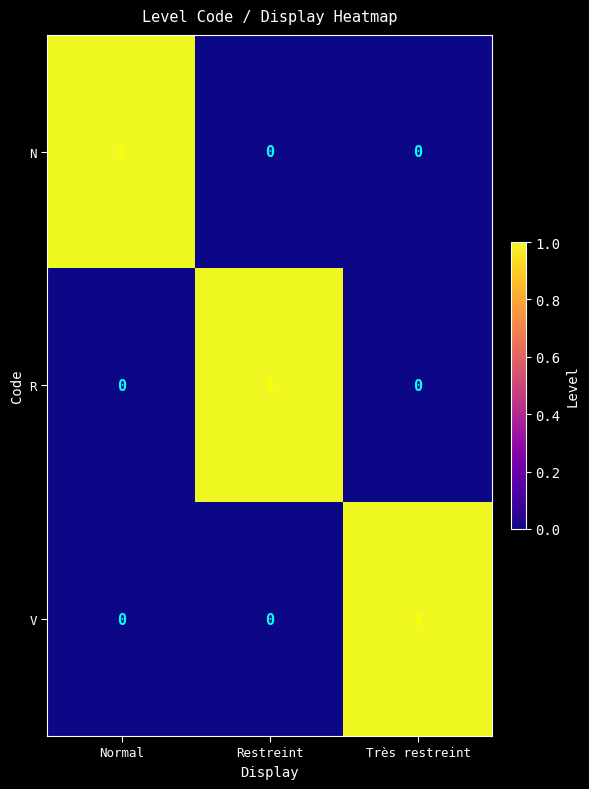

The value of R at Très restreint is 1. True or false?

False